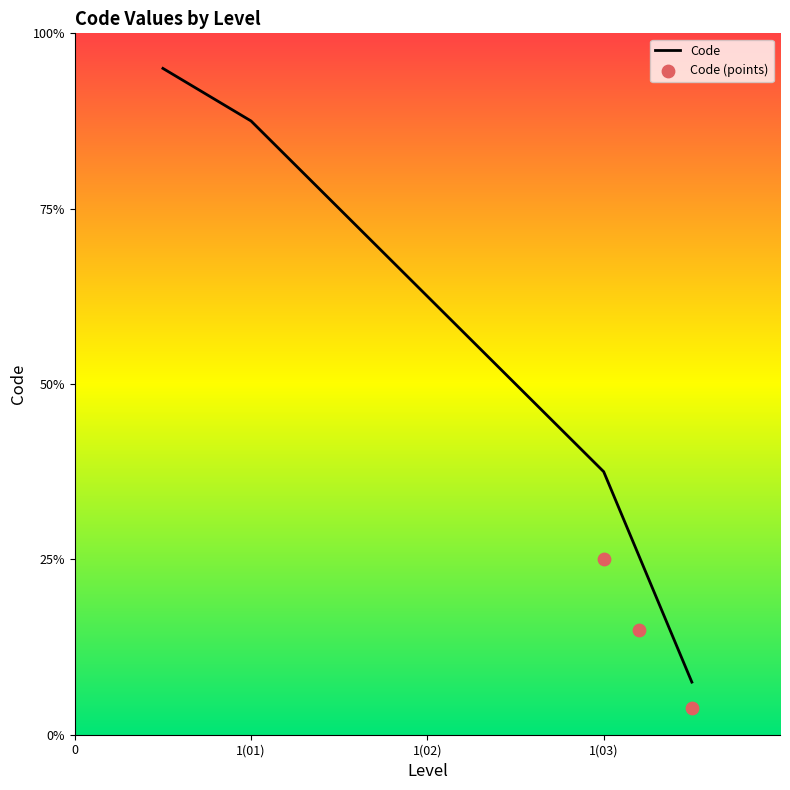

What is the change in value from 1 to 1?

-0.8